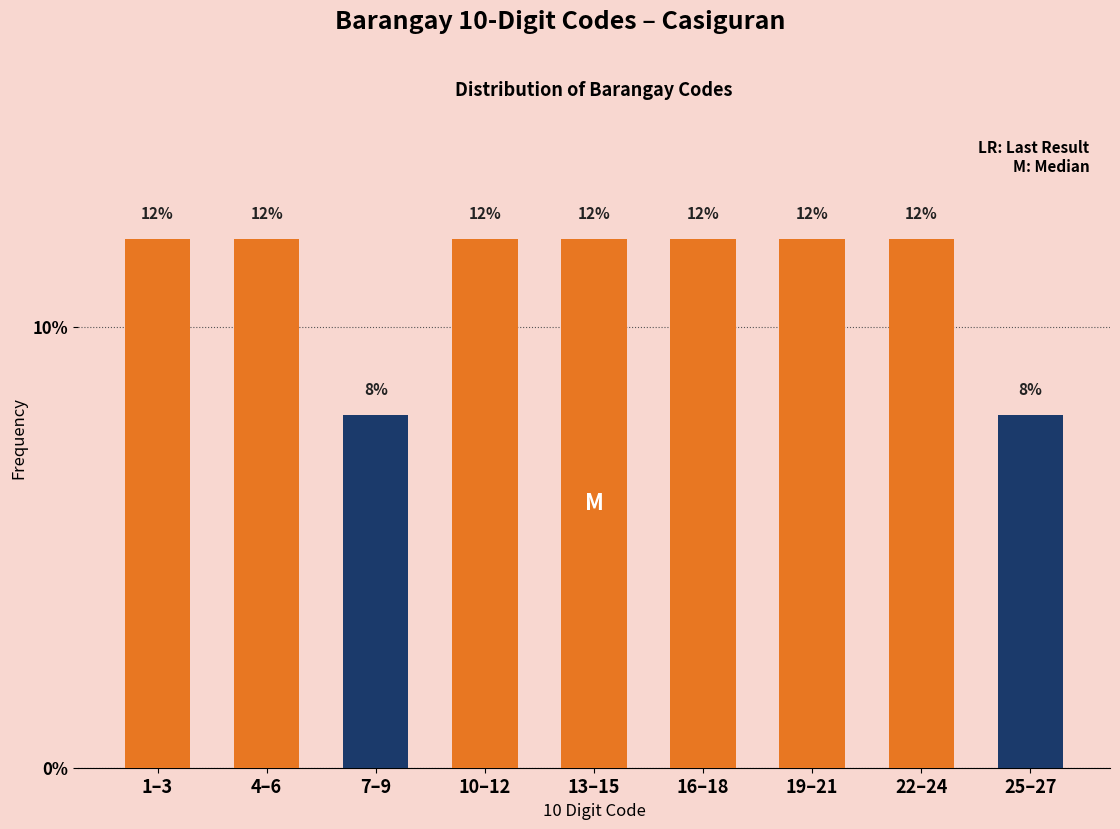

Reading left to right, what are all the values shown in this chart?

12	12	8	12	12	12	12	12	8